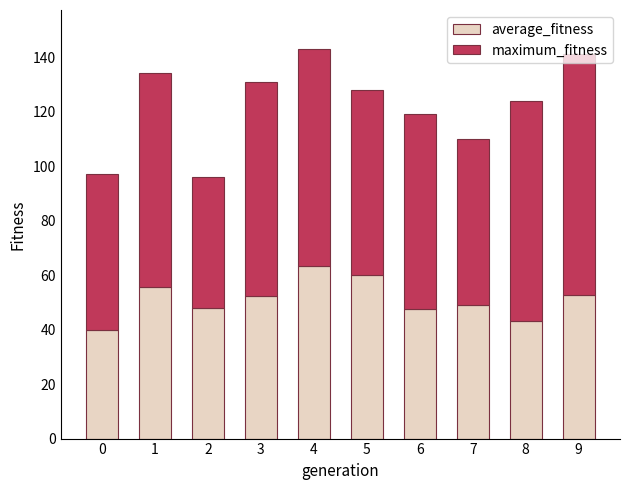

What value does the average_fitness series have at 2?

47.8